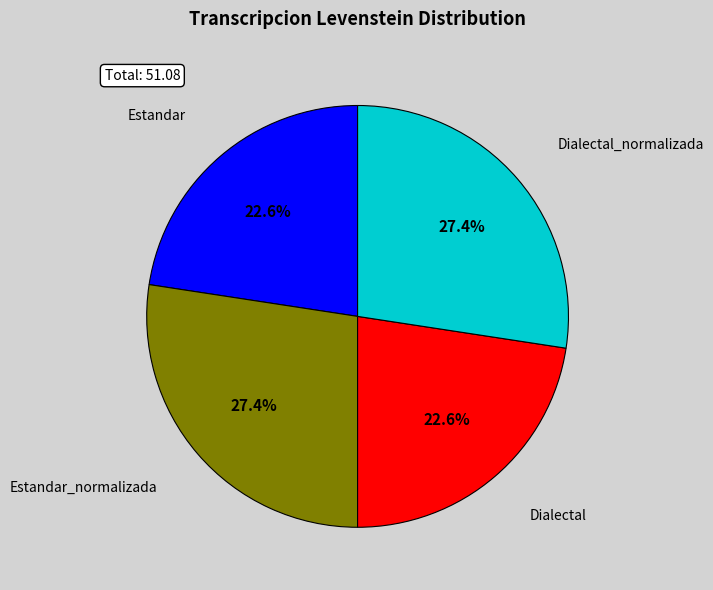

True or false: Dialectal_normalizada accounts for 27% of the total.

True